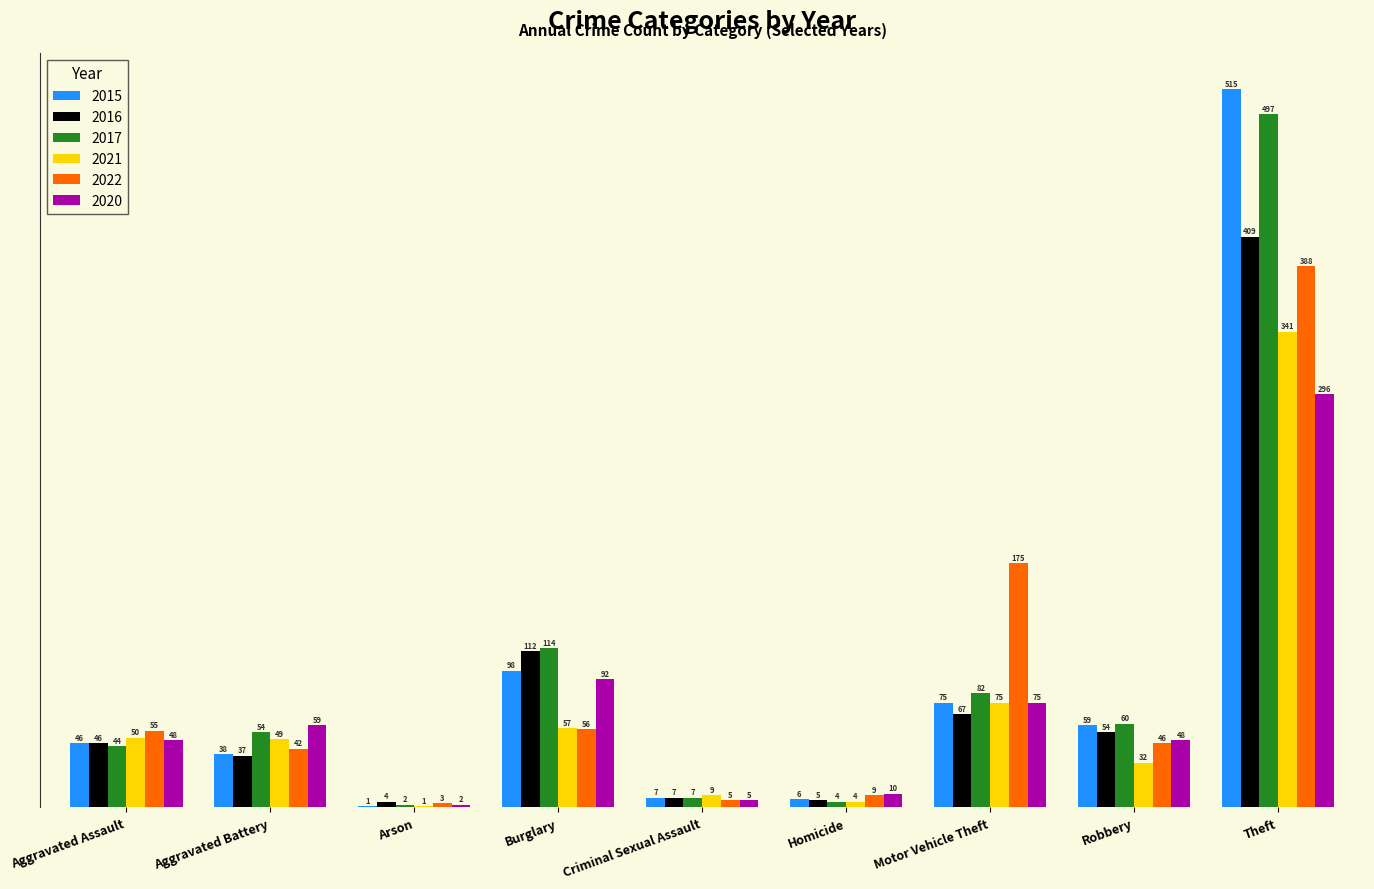

Are the bars grouped side by side (vs. stacked)?

Yes